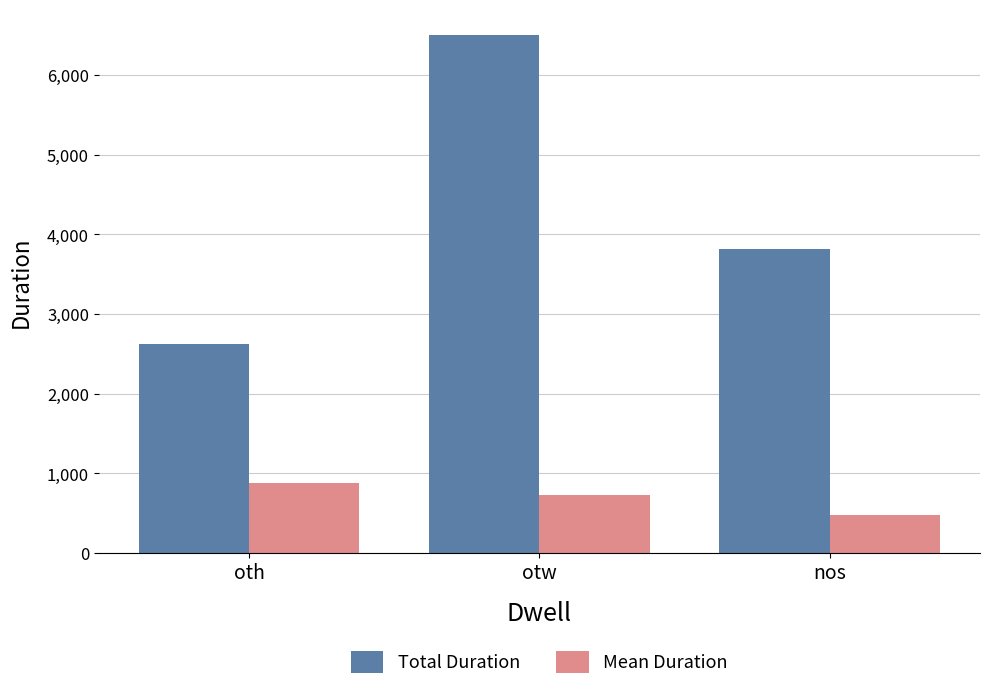

What is the total value across all series at otw?

7225.6